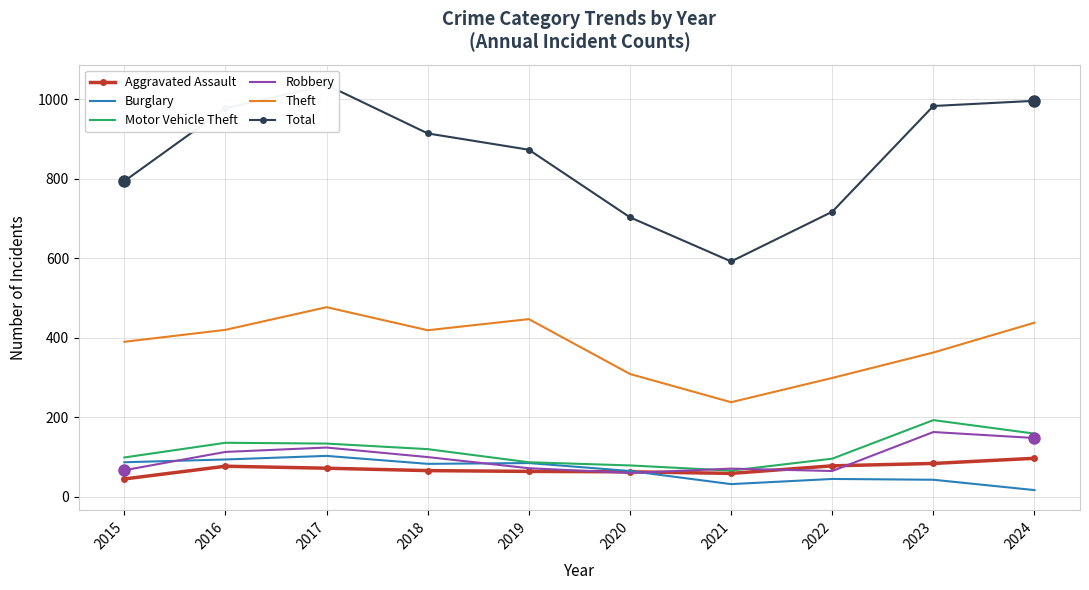

What is the difference between the maximum and second lowest values in the Burglary series?

71